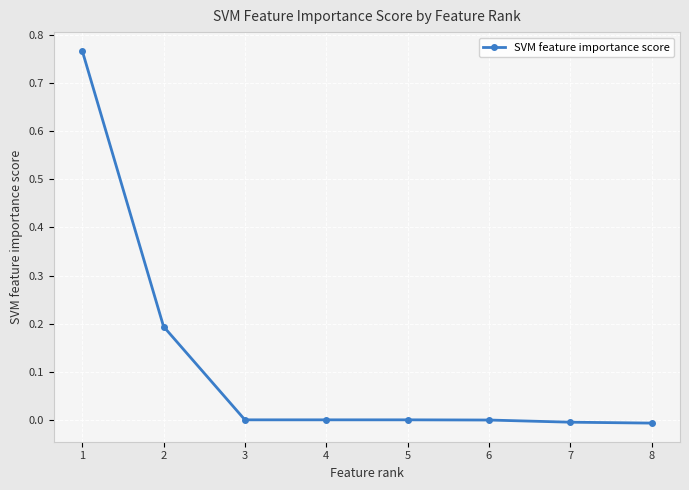

Is it true that the value at 7 is -0.0?

True